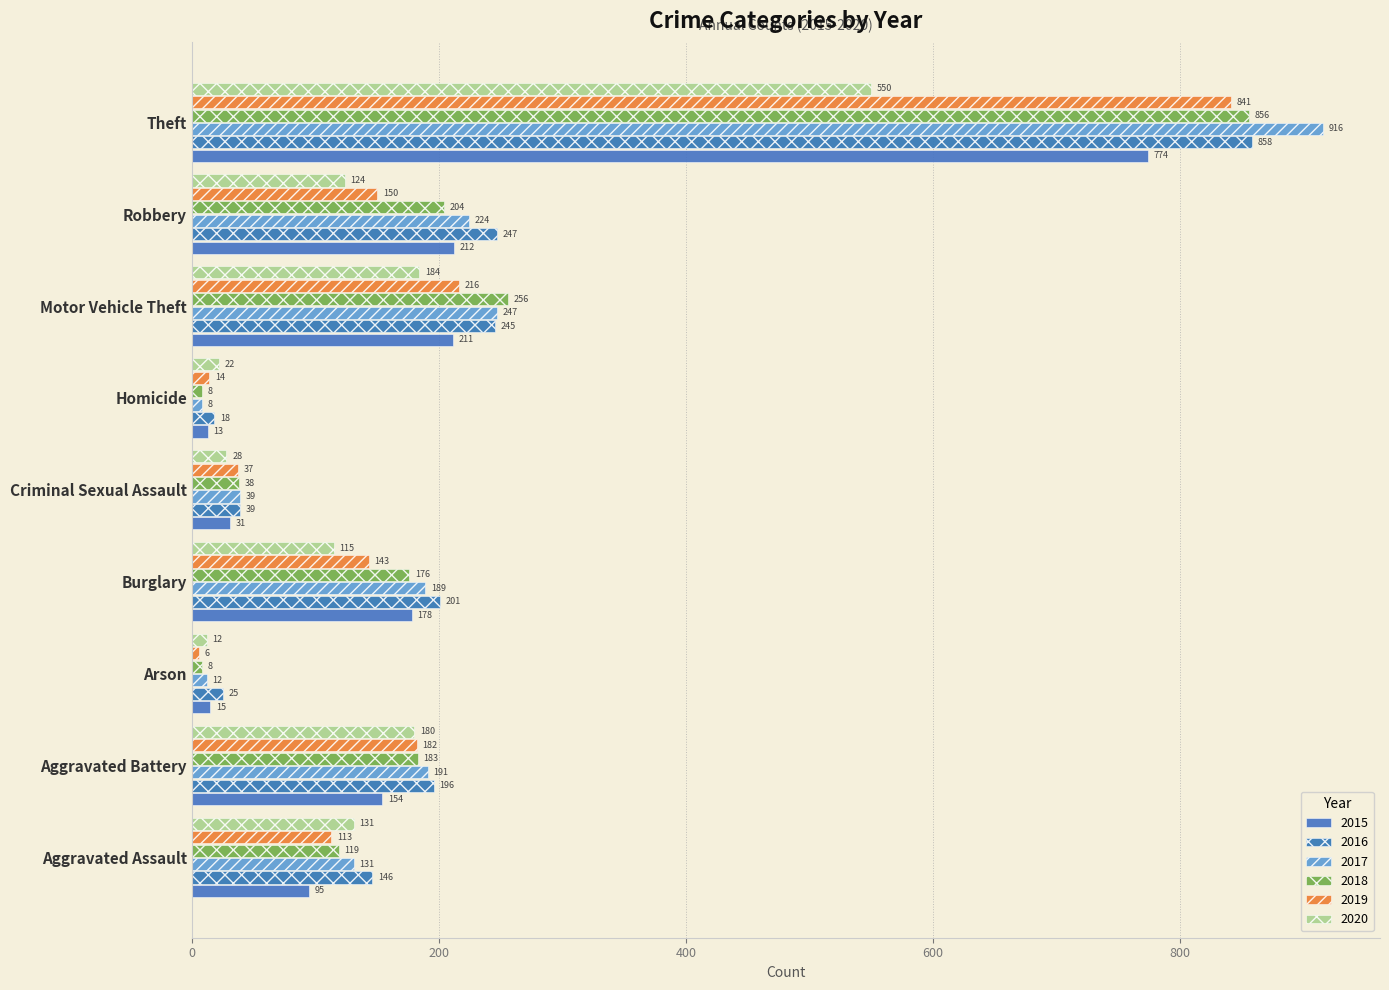

Reading left to right, transcribe all the data shown in this chart.

2015: 95	154	15	178	31	13	211	212	774
2016: 146	196	25	201	39	18	245	247	858
2017: 131	191	12	189	39	8	247	224	916
2018: 119	183	8	176	38	8	256	204	856
2019: 113	182	6	143	37	14	216	150	841
2020: 131	180	12	115	28	22	184	124	550